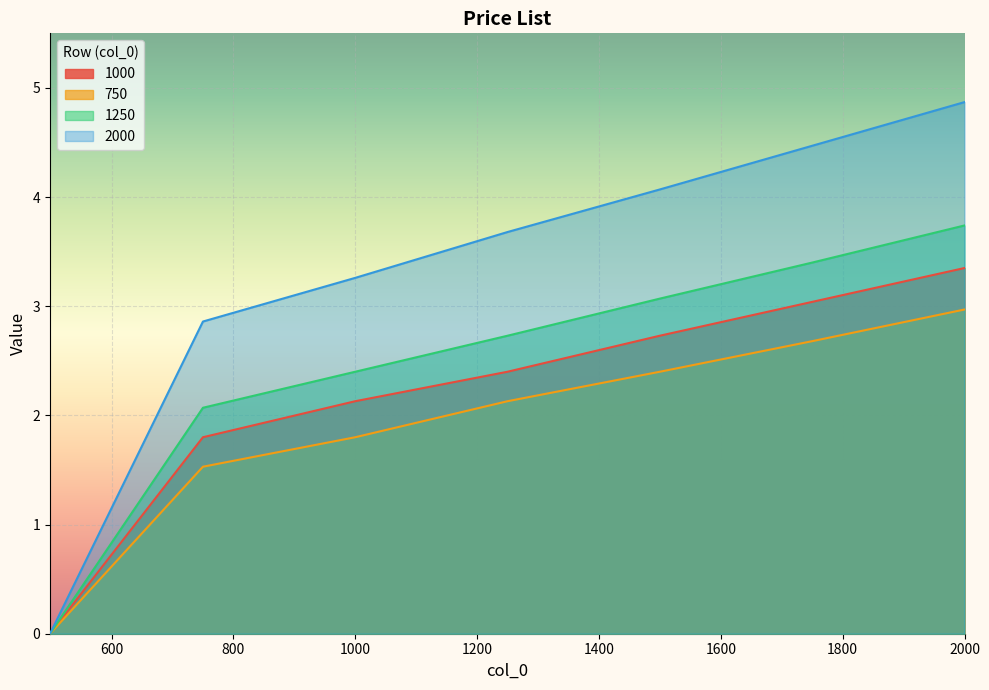

Rank the series at 1500 from lowest to highest value.

750, 1000, 1250, 2000